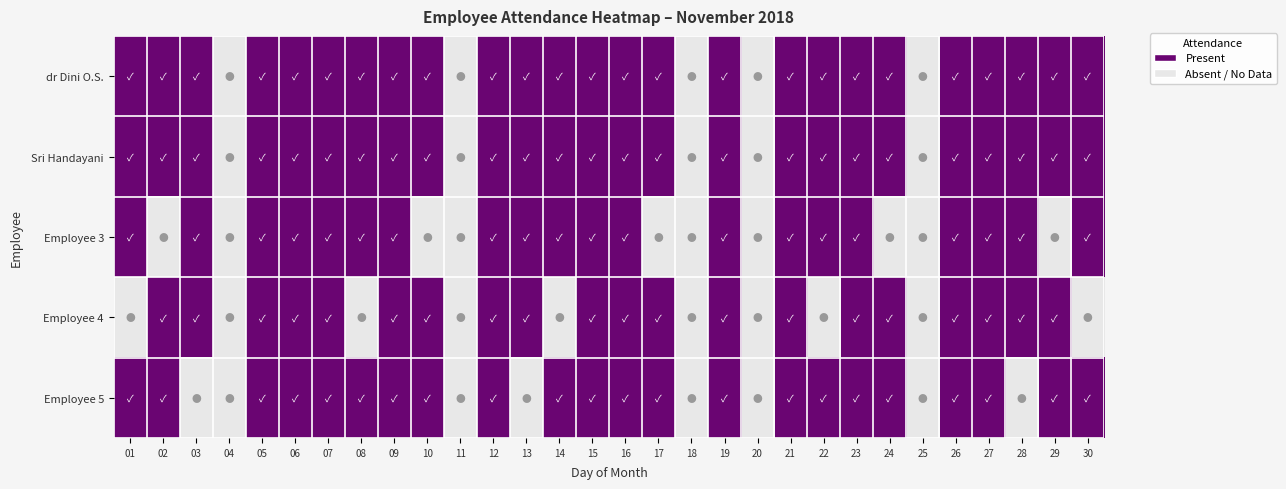

What is the greatest value displayed?

1